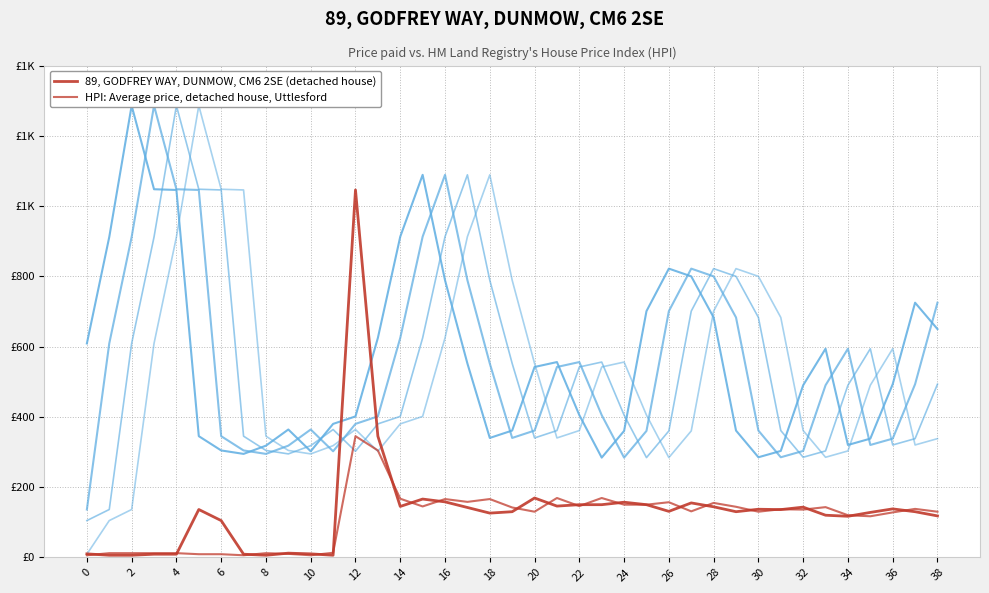

What is the average value of the col_28 series series?

550.7